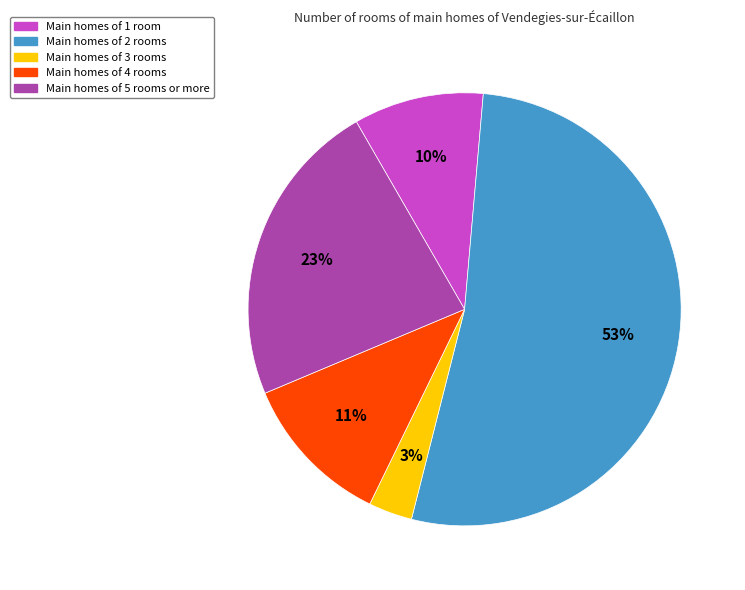

Does any single category account for the majority?

Yes